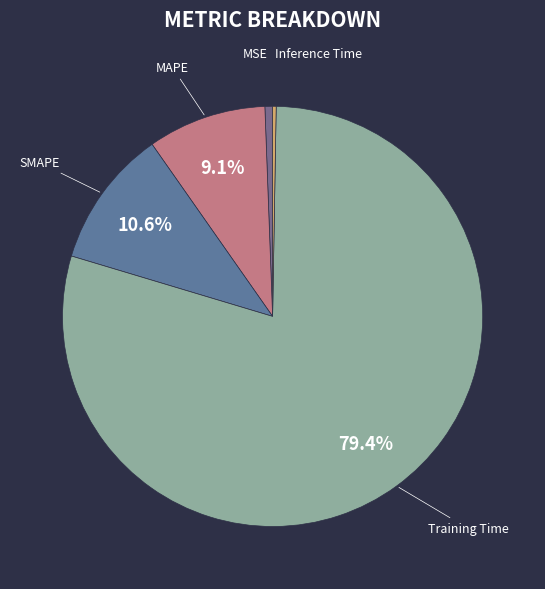

To the nearest percent, what is the difference between the MAPE and Training Time slice percentages?

70%